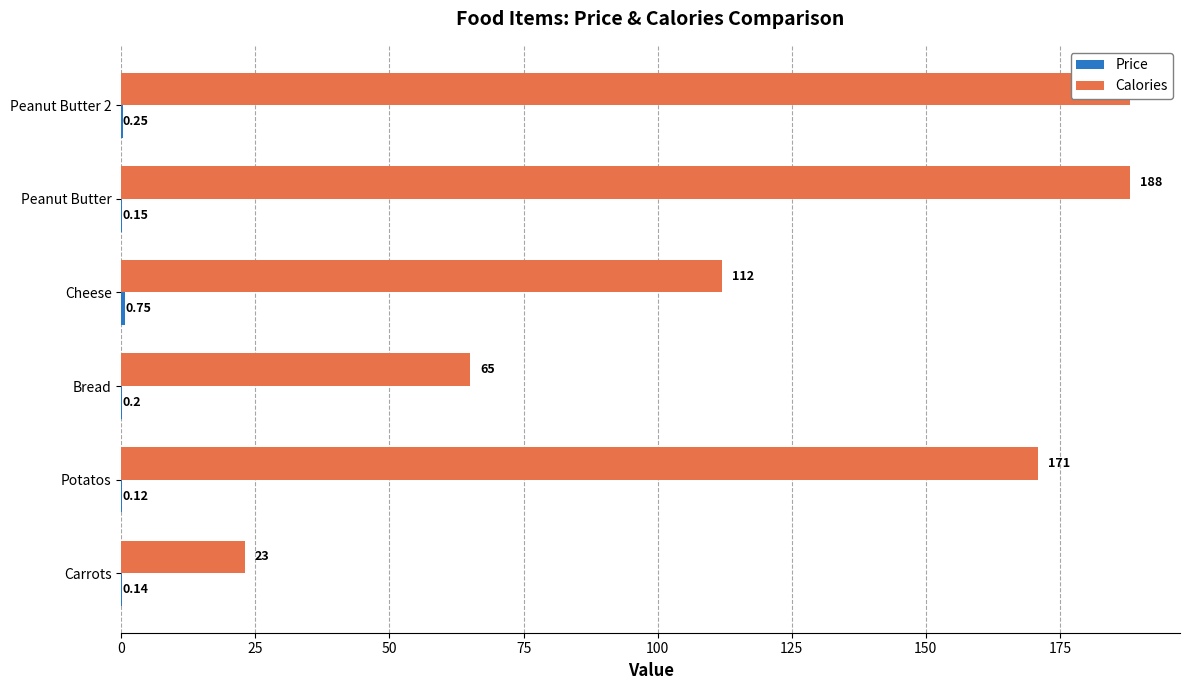

Between 25 and 100, which series saw the biggest shift?

Calories